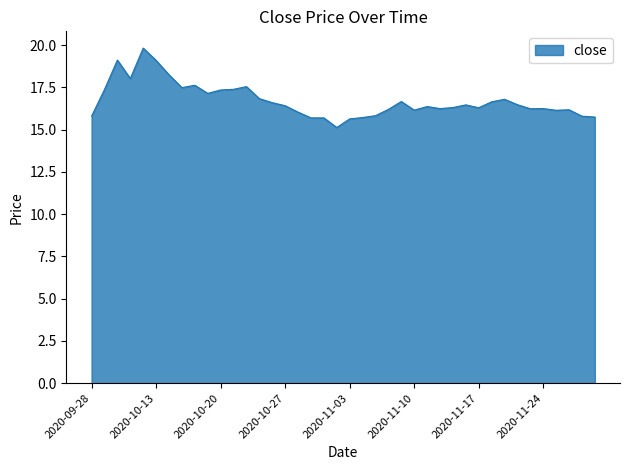

What is the minimum value shown in the chart?

15.1